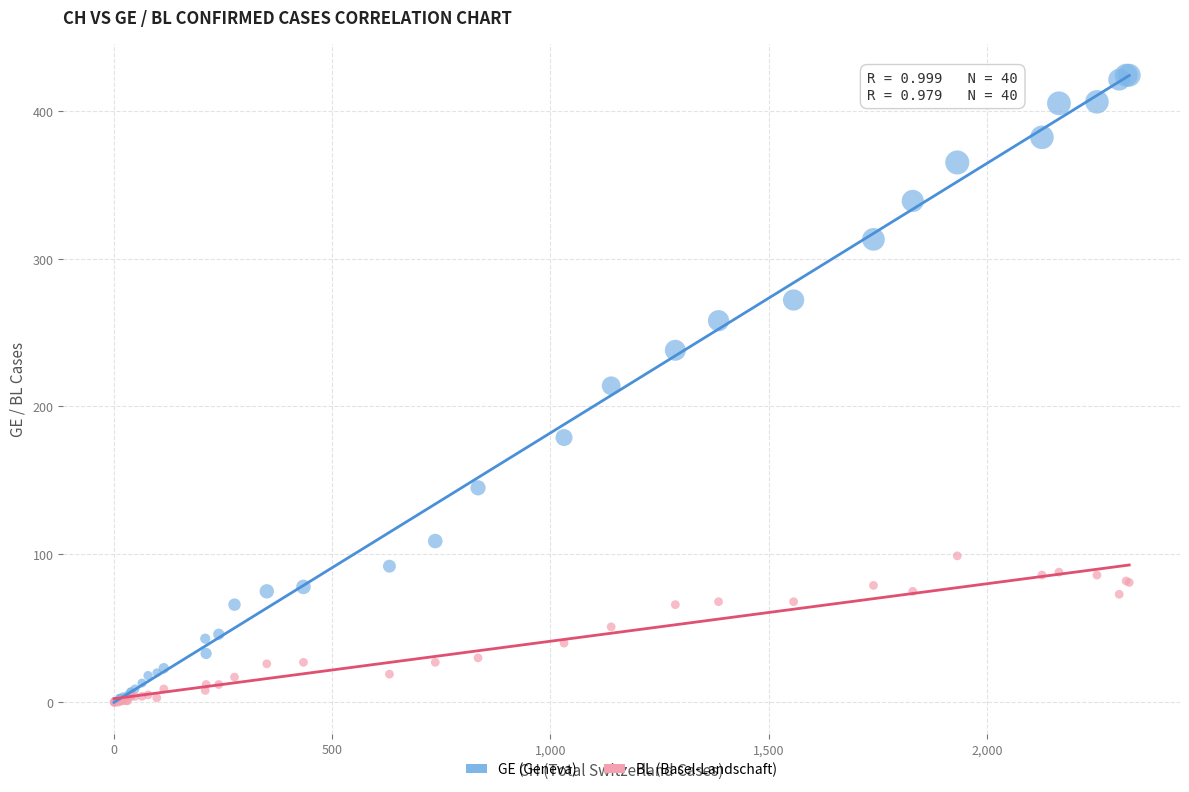

What are all the series names shown in the legend?

GE (Geneva), BL (Basel-Landschaft)